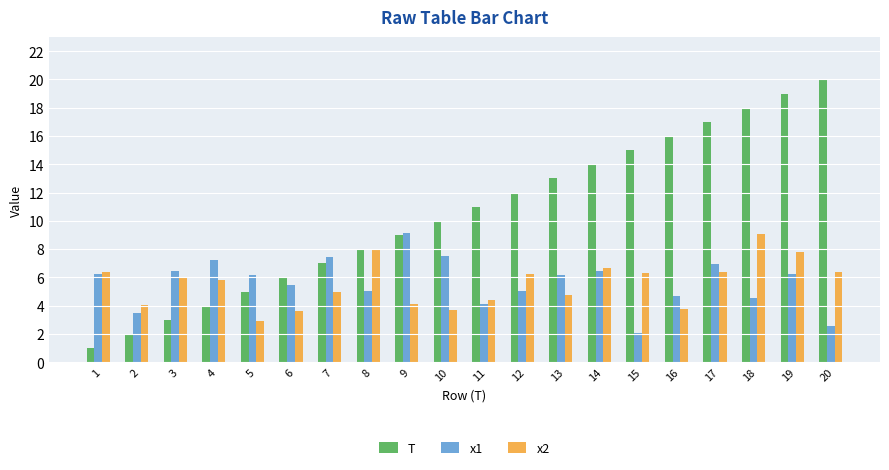

What is the total value across all series at 9?

22.3